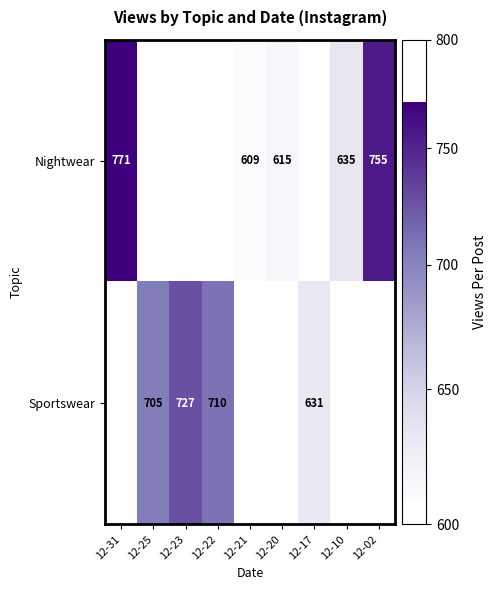

What is the sum of the Nightwear values at 12-02 and 12-21?

1364